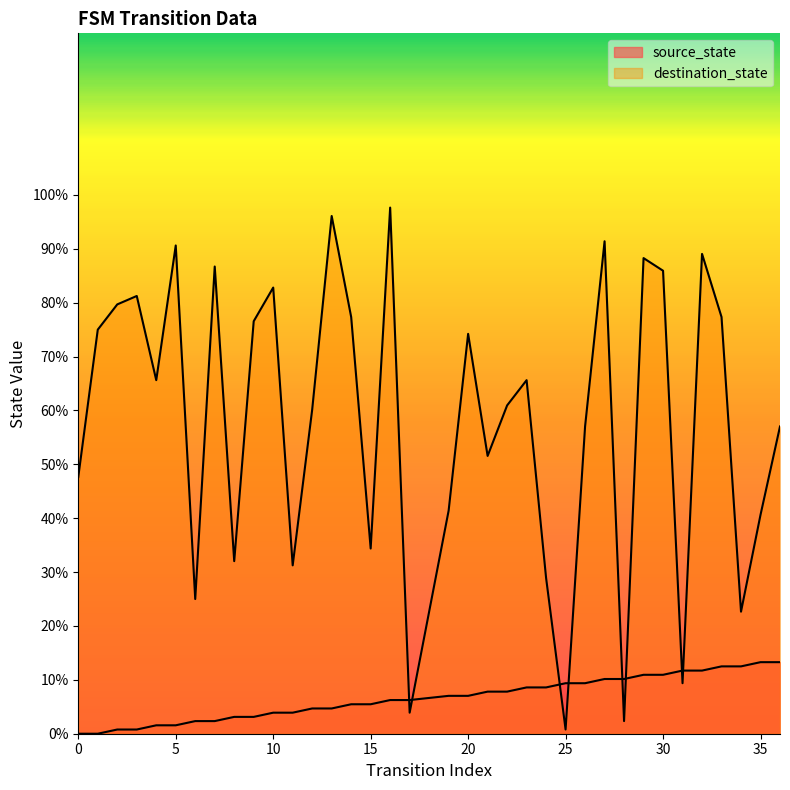

The value of source_state at 32 is 11.7. True or false?

True